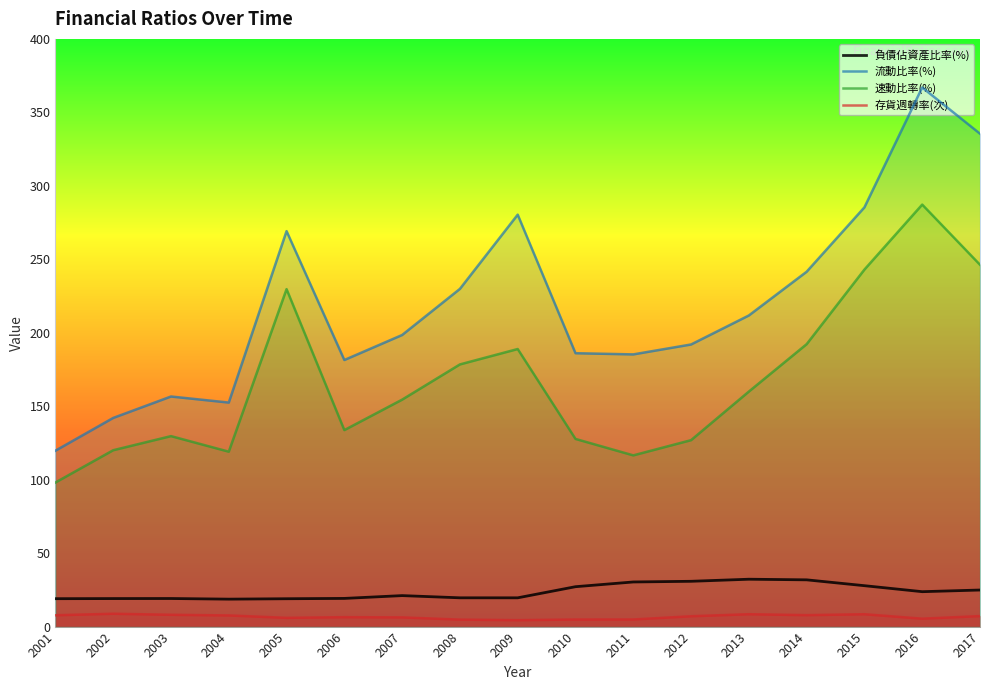

At which category does 存貨週轉率(次) reach its first local peak?

2002